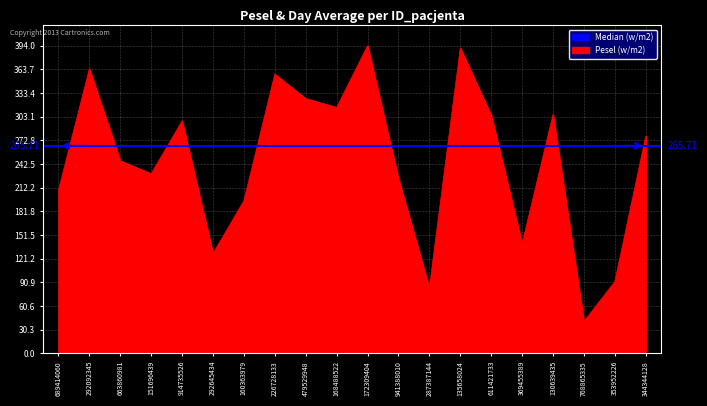

How many lines are shown in the chart?

1